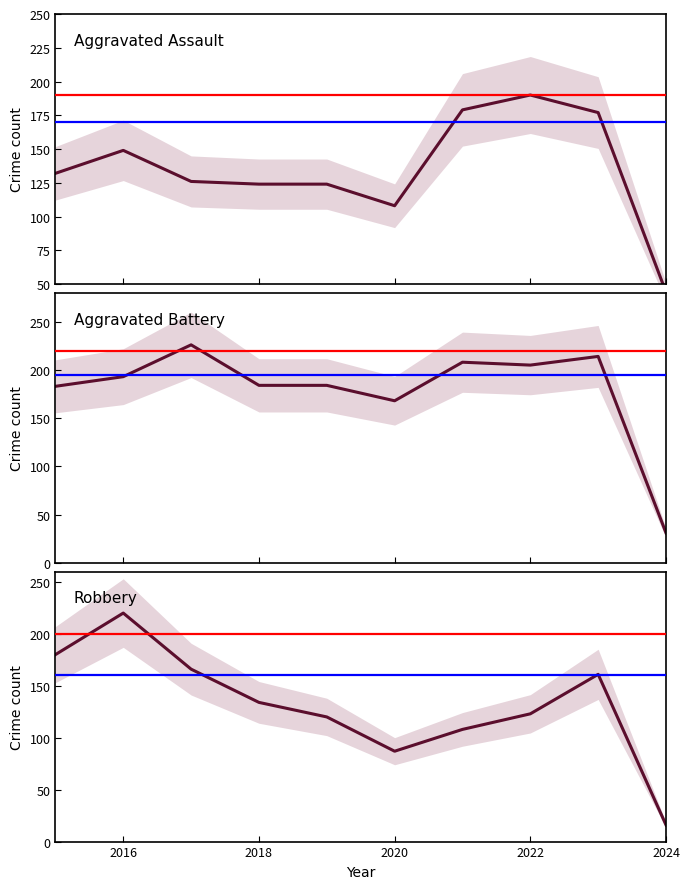

What is the maximum value for Aggravated Assault?

190